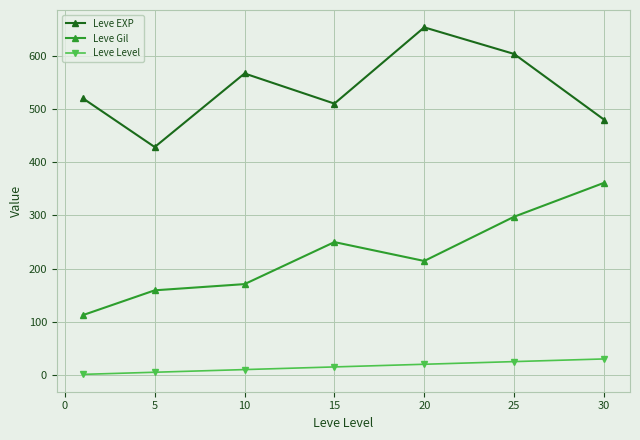

Which series has the widest spread of values?

Leve Gil